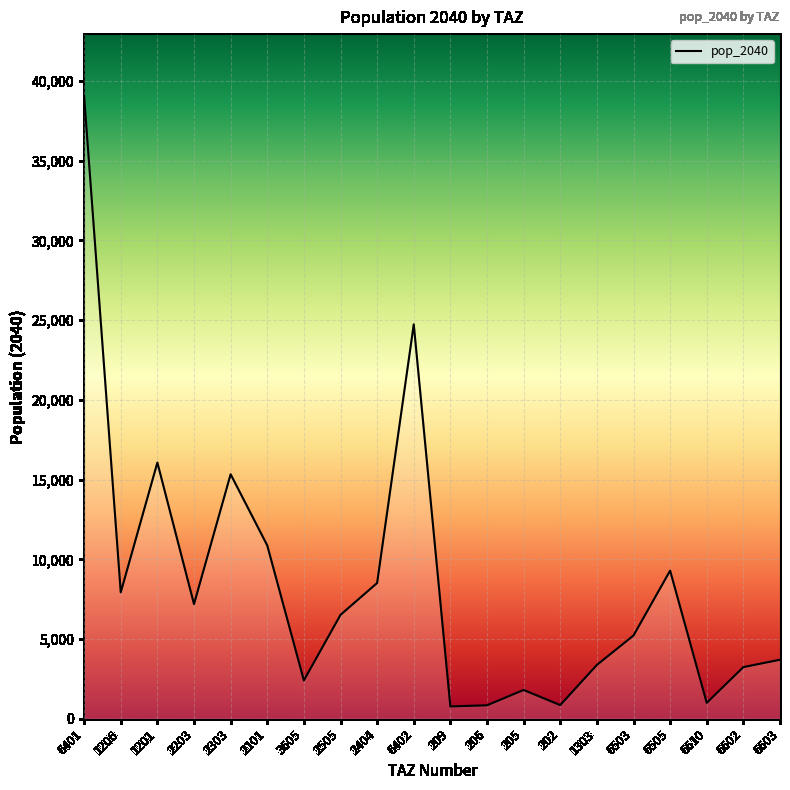

What is the difference between the maximum and minimum values?

38270.3